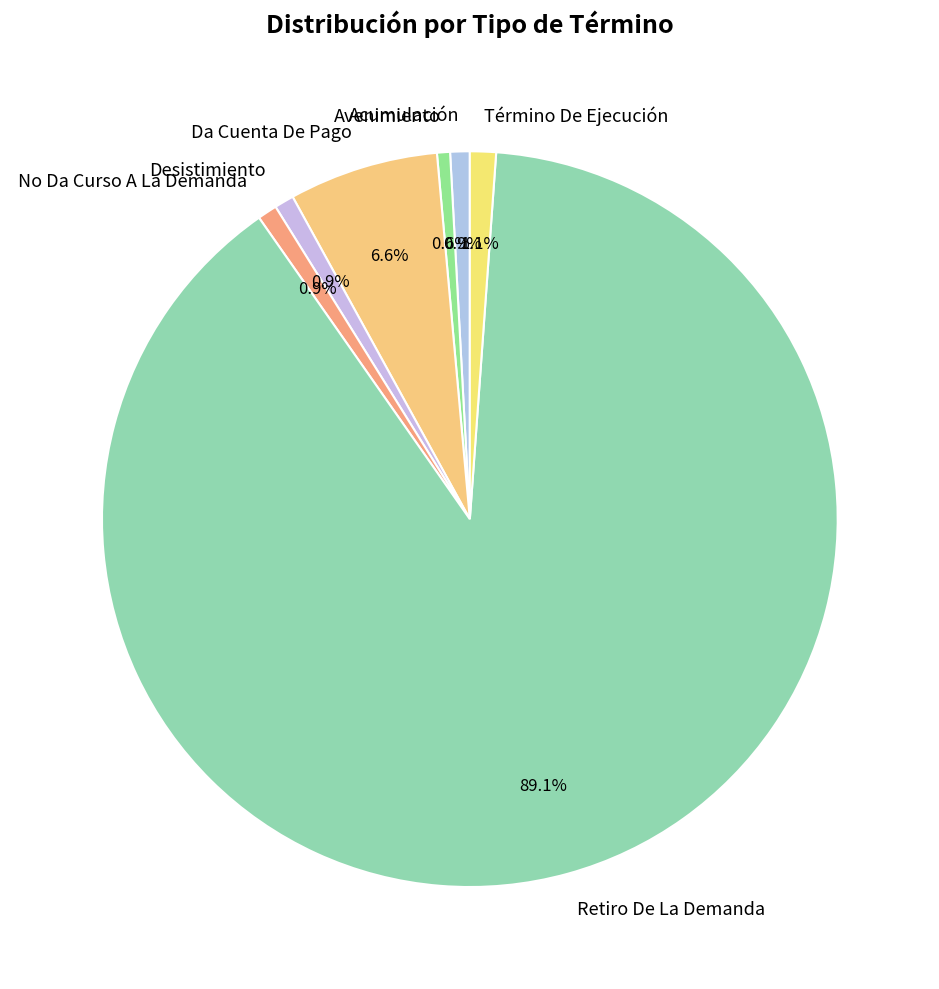

Is the sum of No Da Curso A La Demanda and Avenimiento greater than half?

No